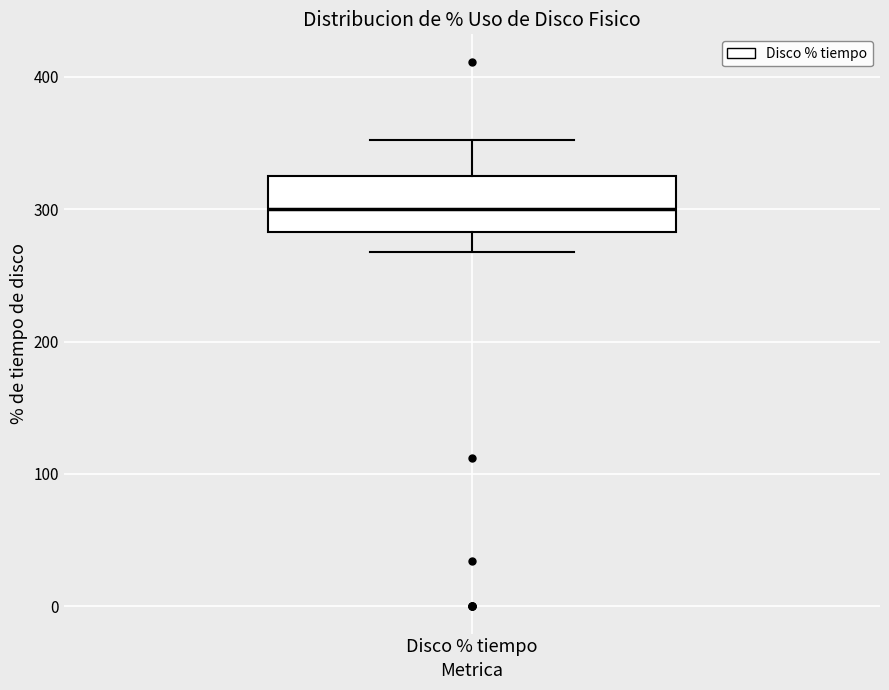

Where does the upper whisker of the box for Disco % tiempo end on the y-axis? The values are not printed on the chart, so give them approximately, as read against the axis.

350